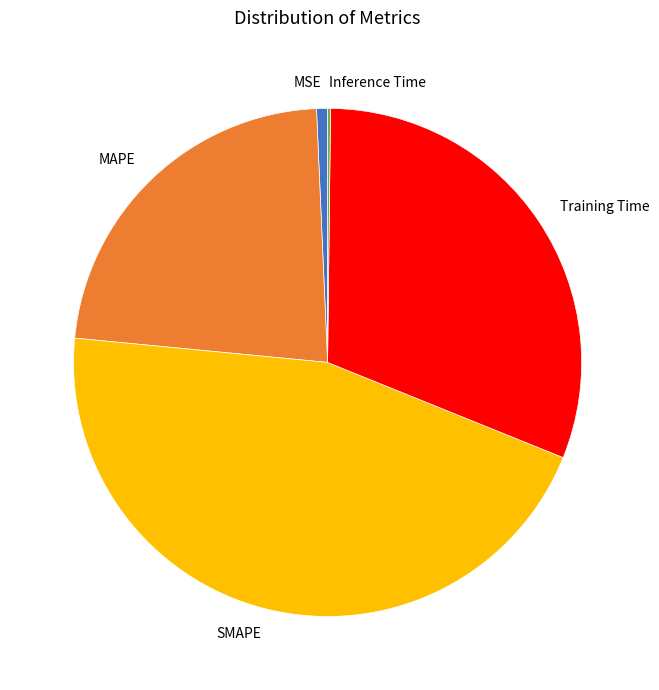

Which has a higher value, MAPE or SMAPE?

SMAPE